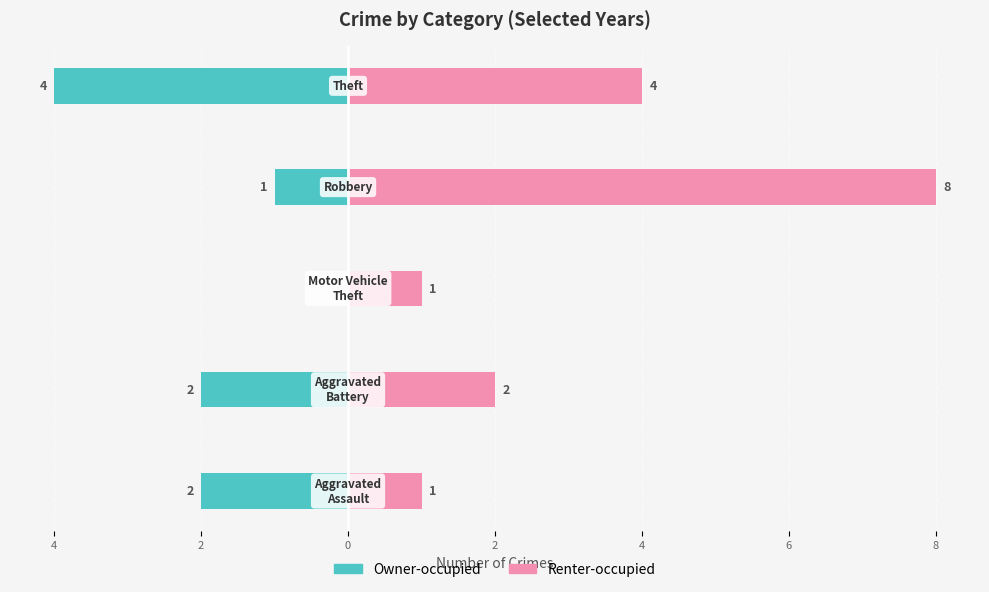

Rank the series at 4 from highest to lowest value.

Renter-occupied, Owner-occupied